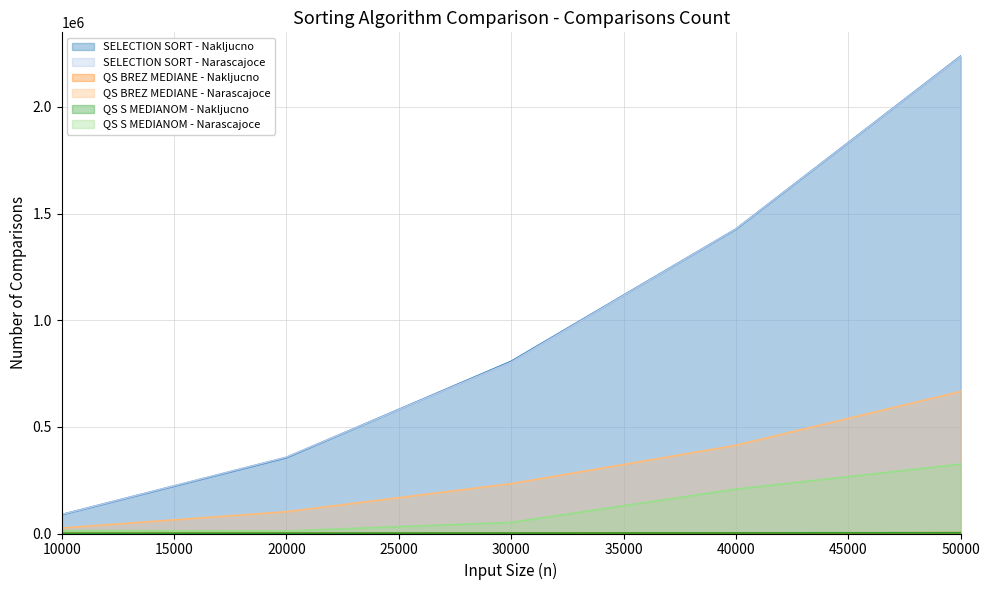

What are all the series names shown in the legend?

SELECTION SORT - Nakljucno, SELECTION SORT - Narascajoce, QS BREZ MEDIANE - Nakljucno, QS BREZ MEDIANE - Narascajoce, QS S MEDIANOM - Nakljucno, QS S MEDIANOM - Narascajoce